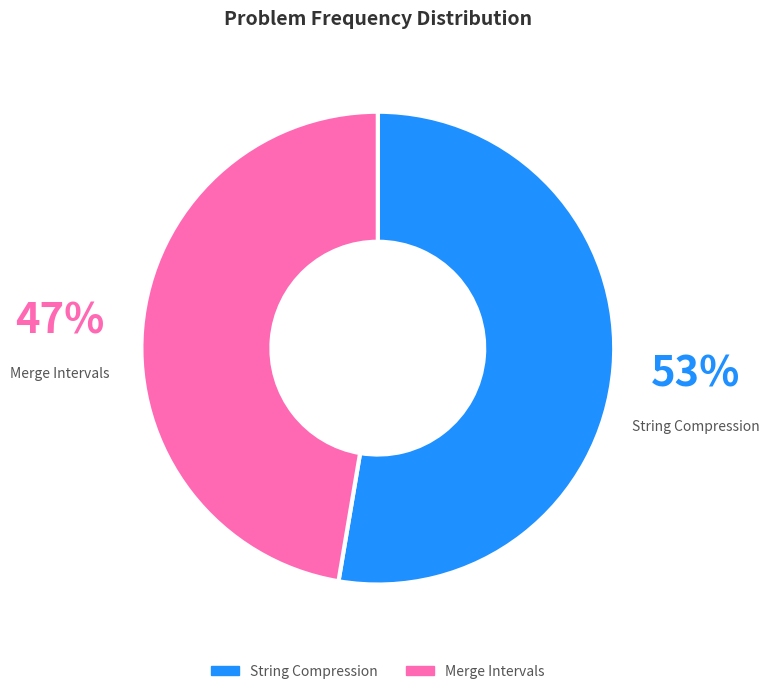

Which has a higher value, String Compression or Merge Intervals?

String Compression